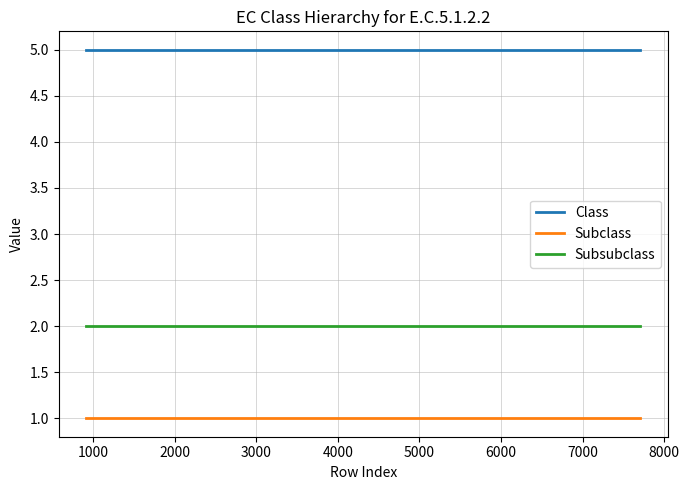

Which series has the largest total across all categories?

Class